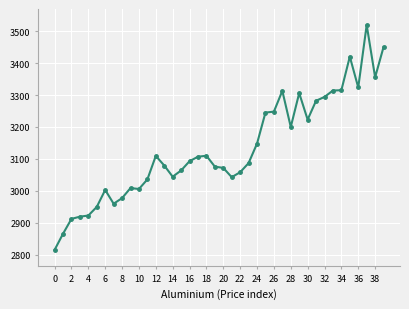

What is the difference between the second highest and second lowest values?

584.0